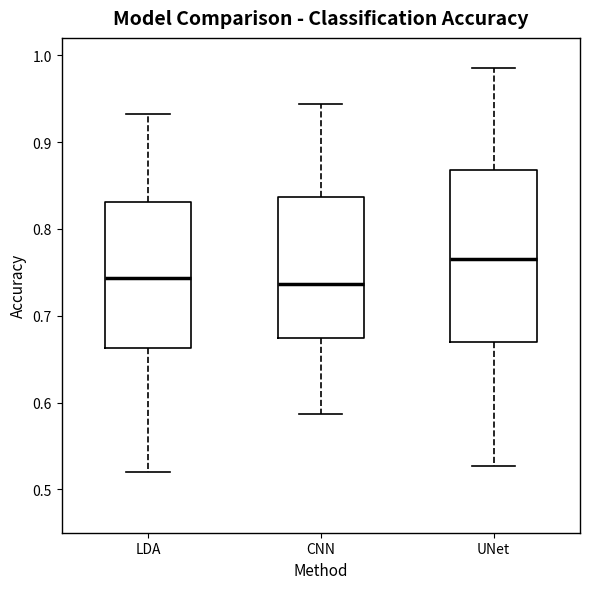

Comparing the boxes themselves (not the whiskers), which one is the tallest?

UNet